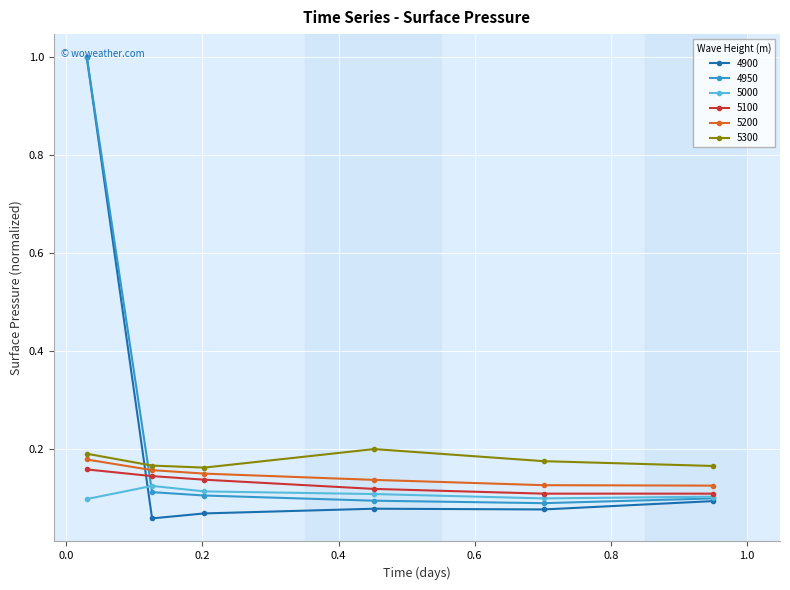

What is the maximum value shown in the chart?

1.0